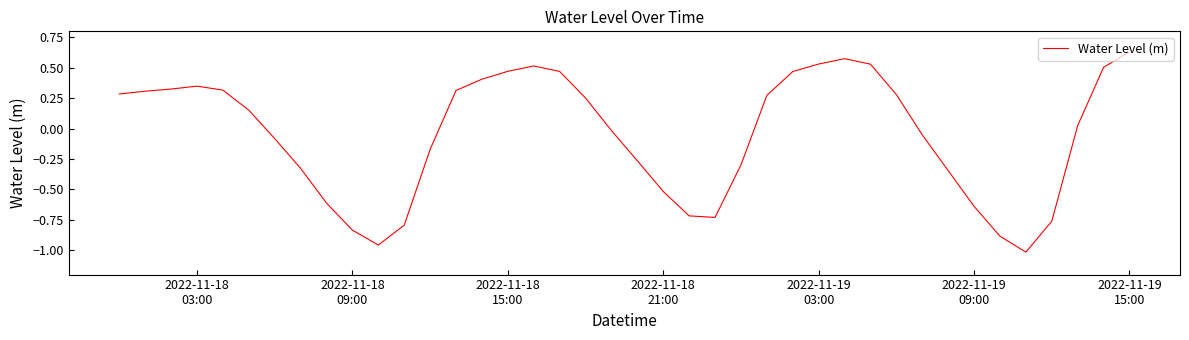

What is the difference between the maximum and minimum values?

1.6